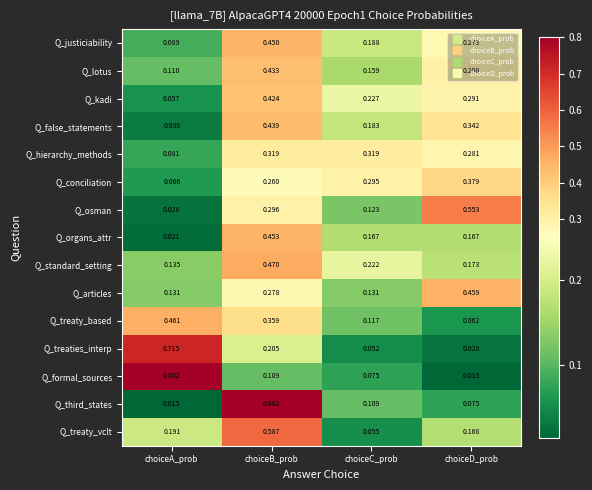

At choiceA_prob, list the series in order from smallest to largest.

Q_third_states, Q_organs_attr, Q_osman, Q_false_statements, Q_kadi, Q_conciliation, Q_hierarchy_methods, Q_justiciability, Q_lotus, Q_articles, Q_standard_setting, Q_treaty_vclt, Q_treaty_based, Q_treaties_interp, Q_formal_sources